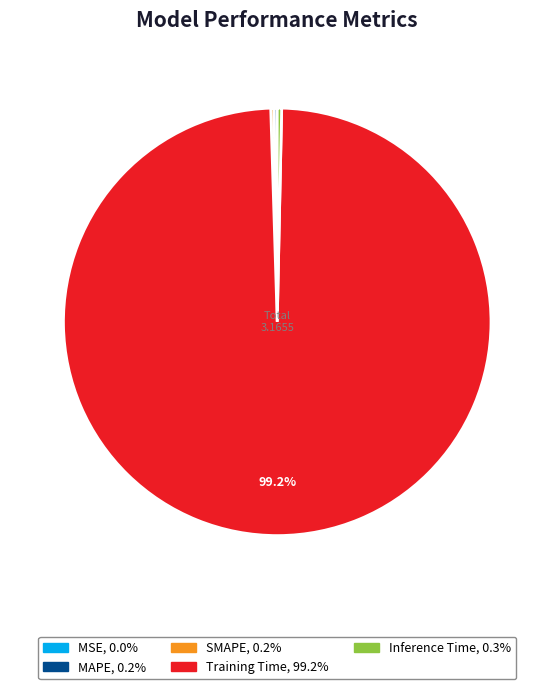

Is it true that Training Time is 99% of the pie?

True